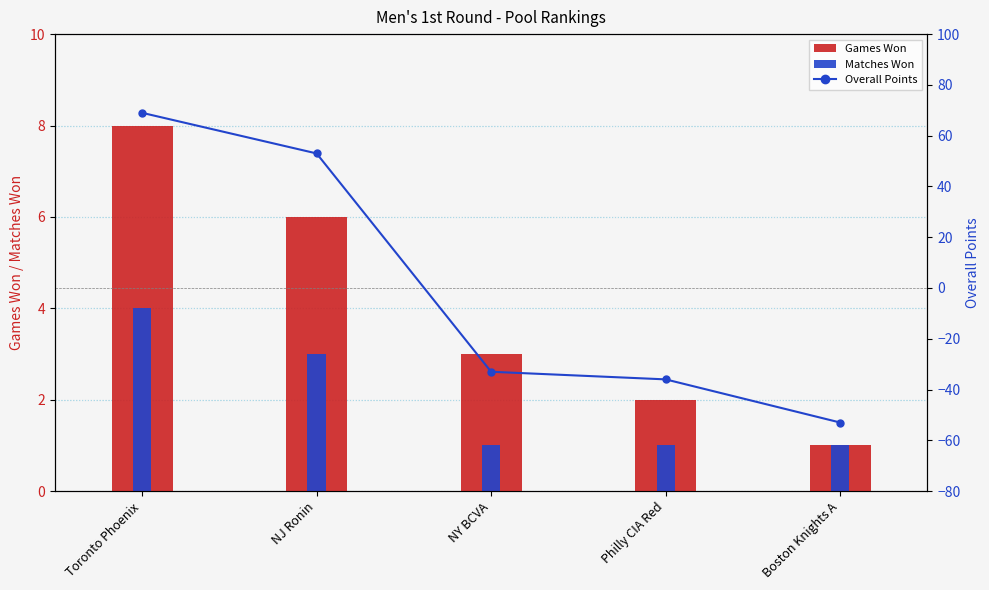

How many values in the Matches Won series exceed 1?

2